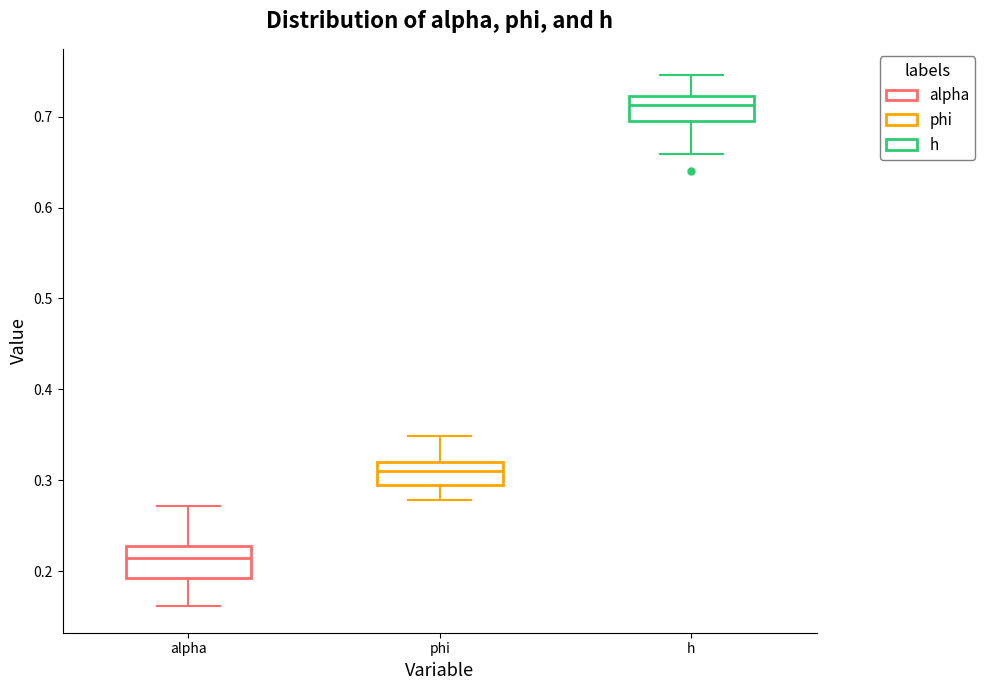

Which box has the highest median line?

h